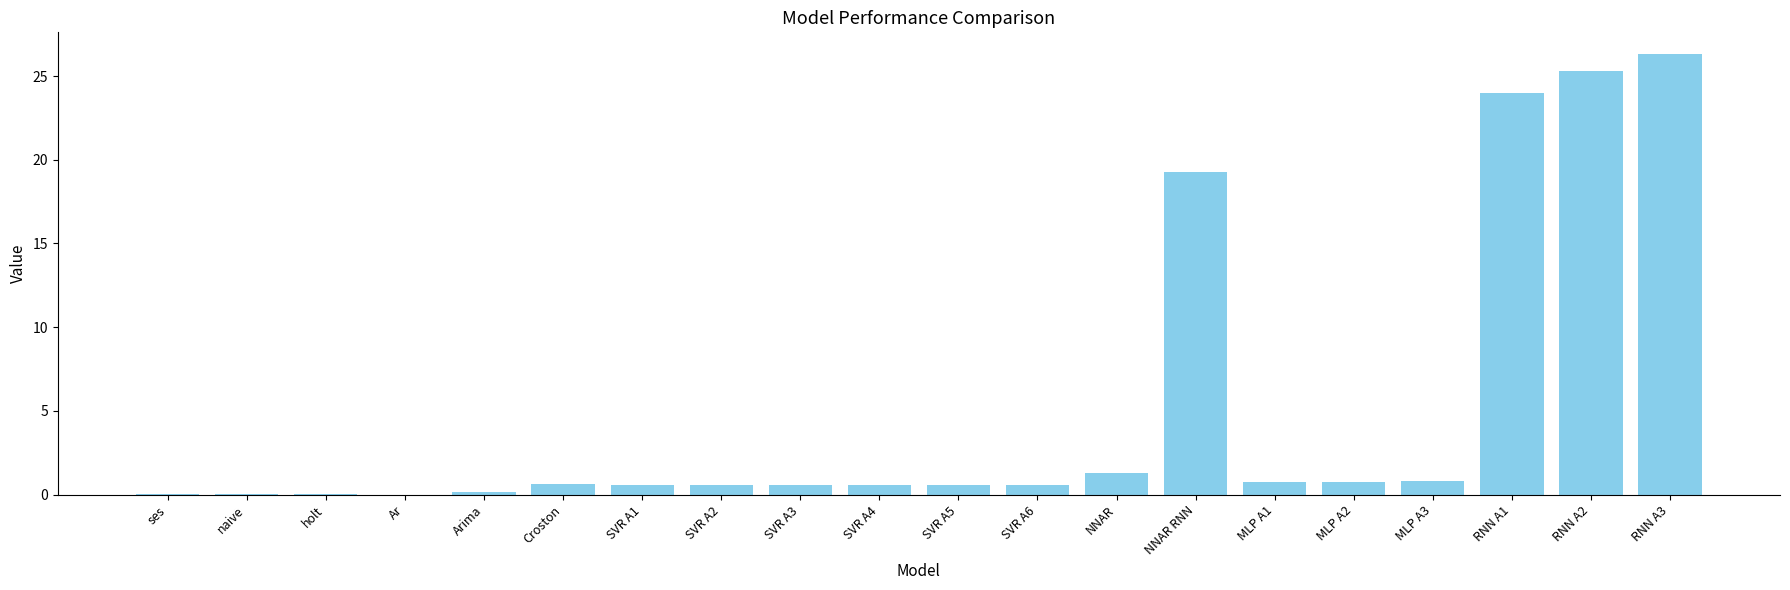

Which category has the highest value across all series?

RNN A3